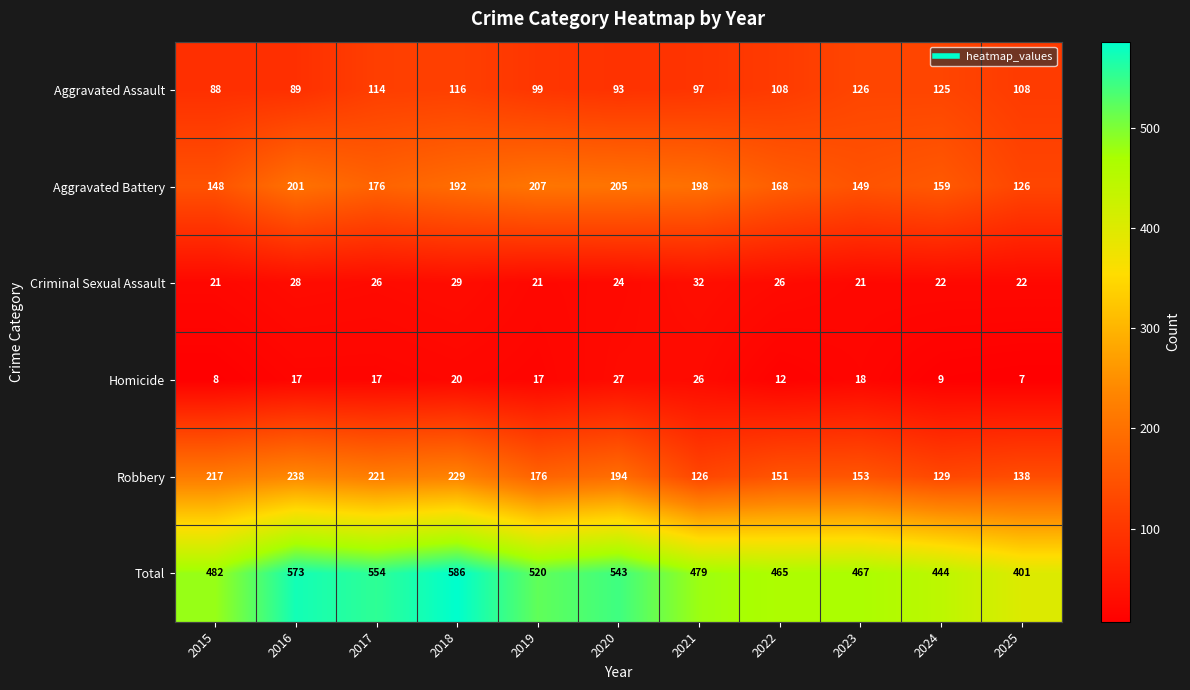

List the series in order of their peak value, lowest first.

Homicide, Criminal Sexual Assault, Aggravated Assault, Aggravated Battery, Robbery, Total